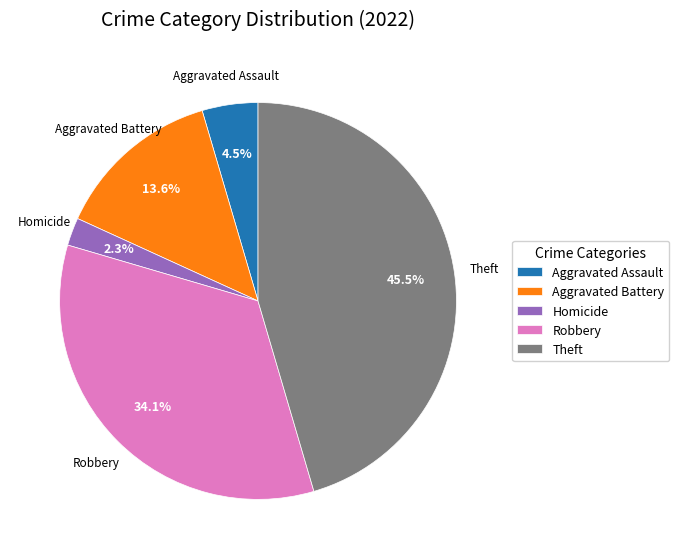

Which category has the biggest portion of the pie?

Theft